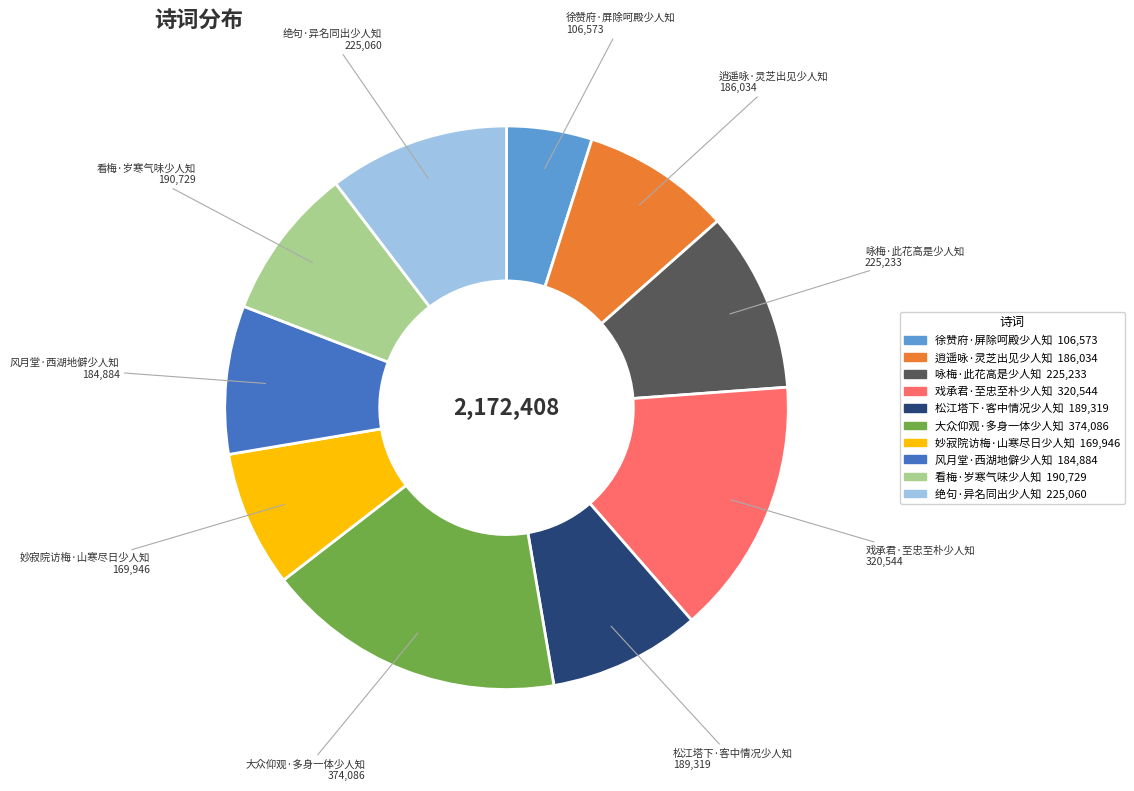

Is the sum of 风月堂·西湖地僻少人知 and 徐赞府·屏除呵殿少人知 greater than half?

No